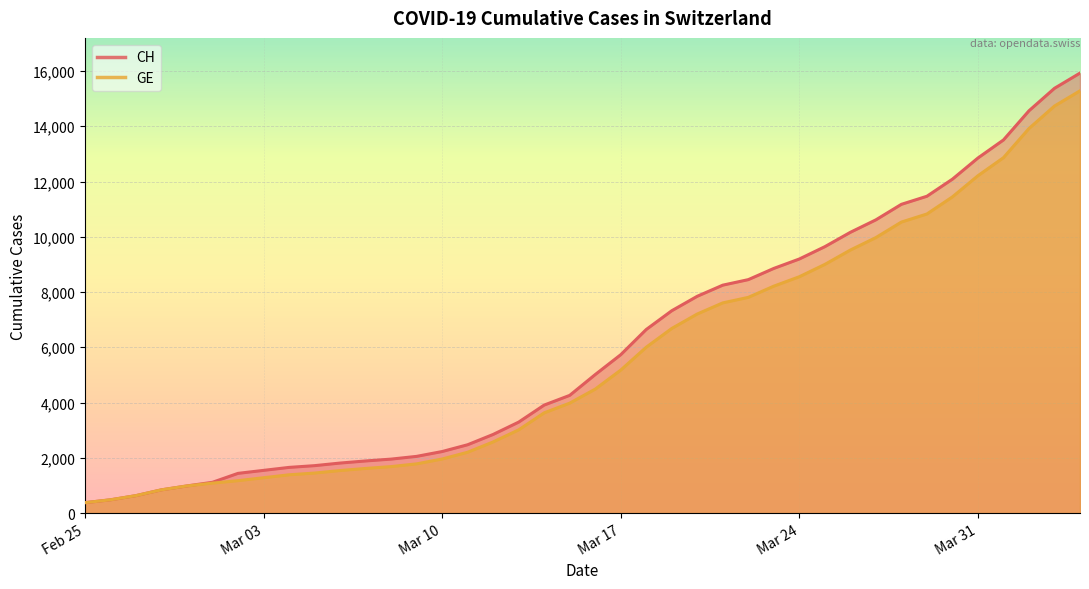

True or false: GE and CH cross at least once.

False